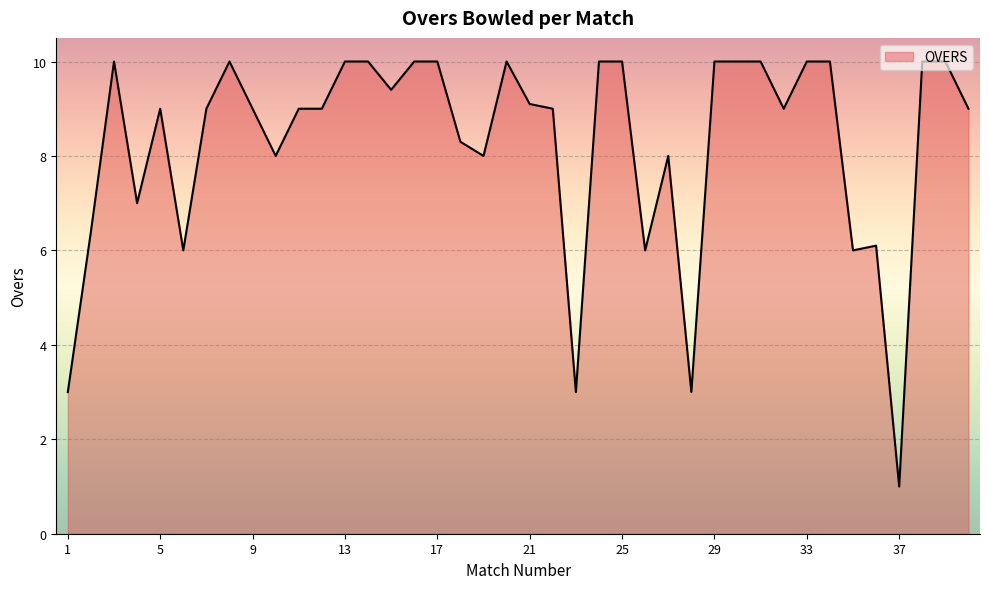

What is the difference between the maximum and minimum values?

9.0